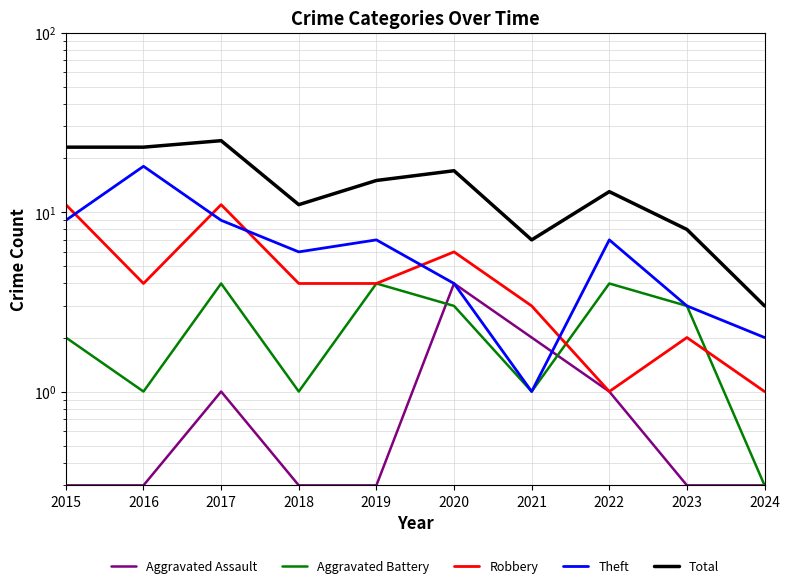

What is the value of the Aggravated Assault point at the 10th from the left?

0.3